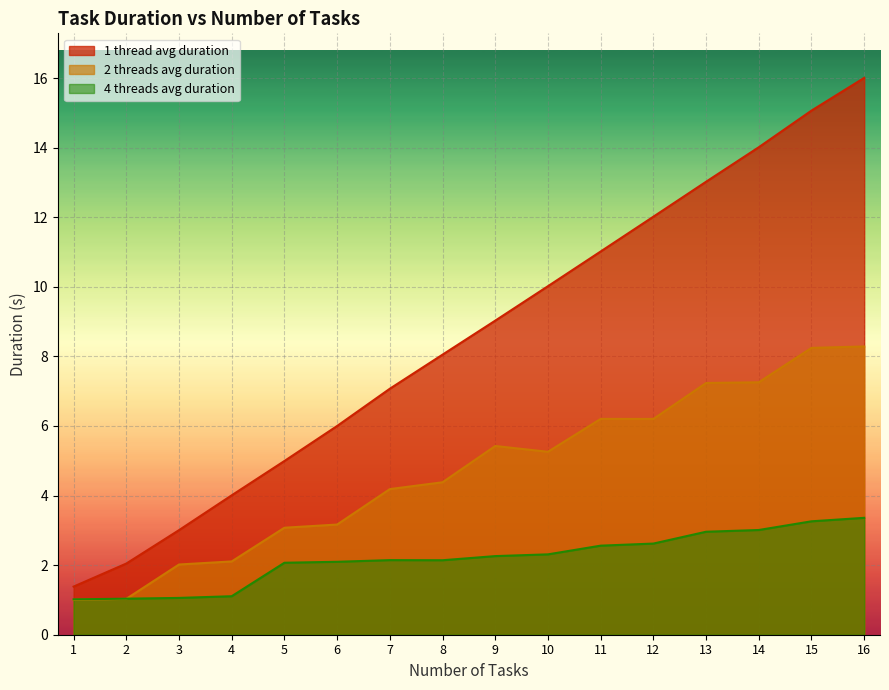

What is the total value across all series at 13?

23.2